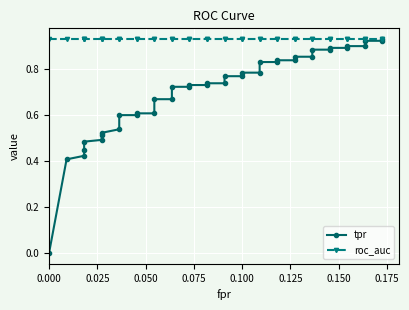

What are all the series names shown in the legend?

tpr, roc_auc